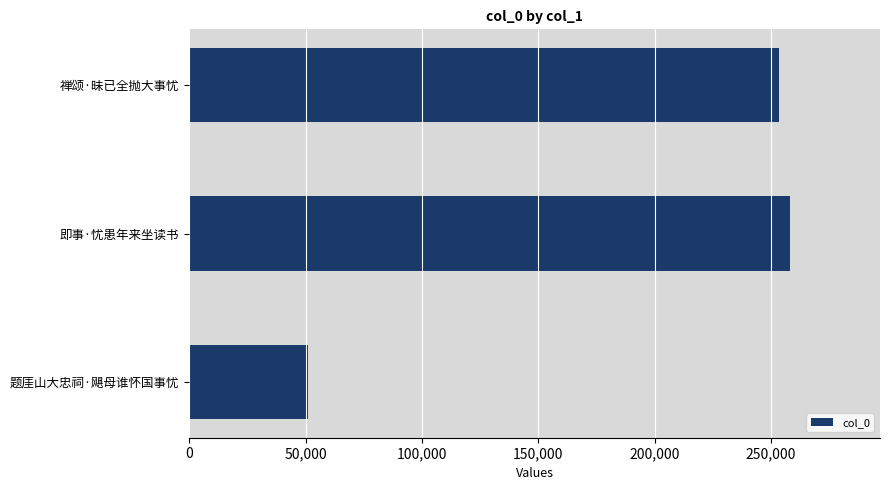

Does the chart contain stacked bars?

No